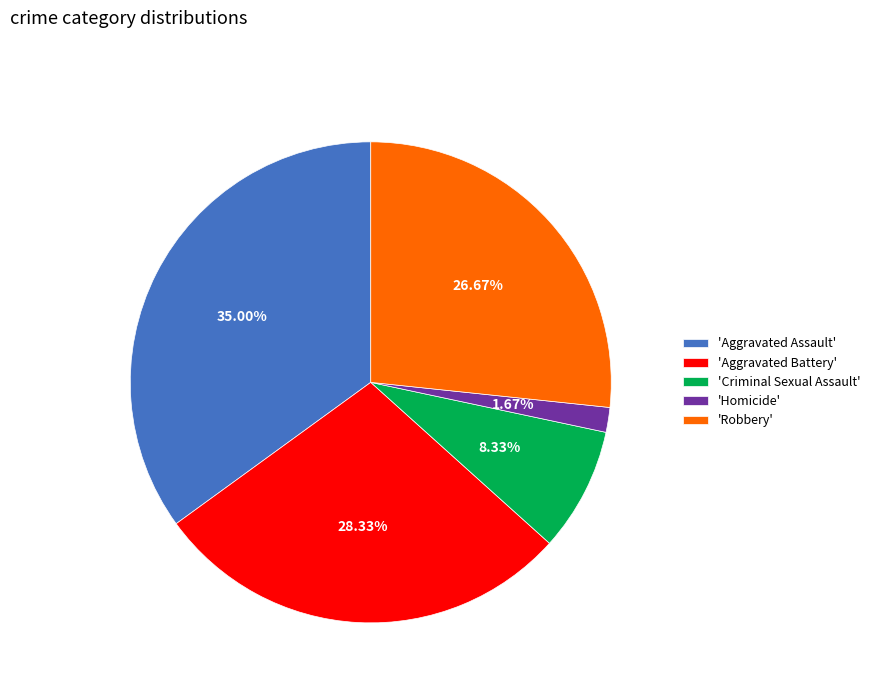

Rank the categories by value from lowest to highest.

'Homicide', 'Criminal Sexual Assault', 'Robbery', 'Aggravated Battery', 'Aggravated Assault'